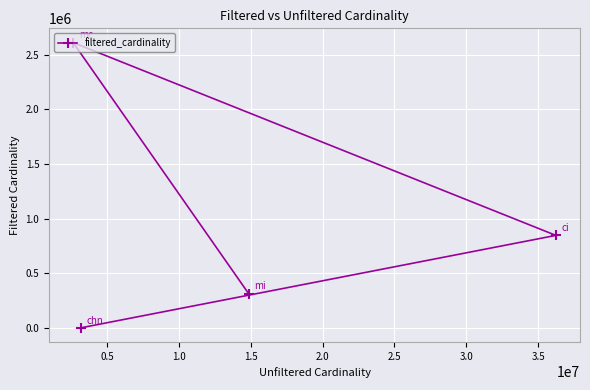

How many values are between 313176 and 2609129?

3